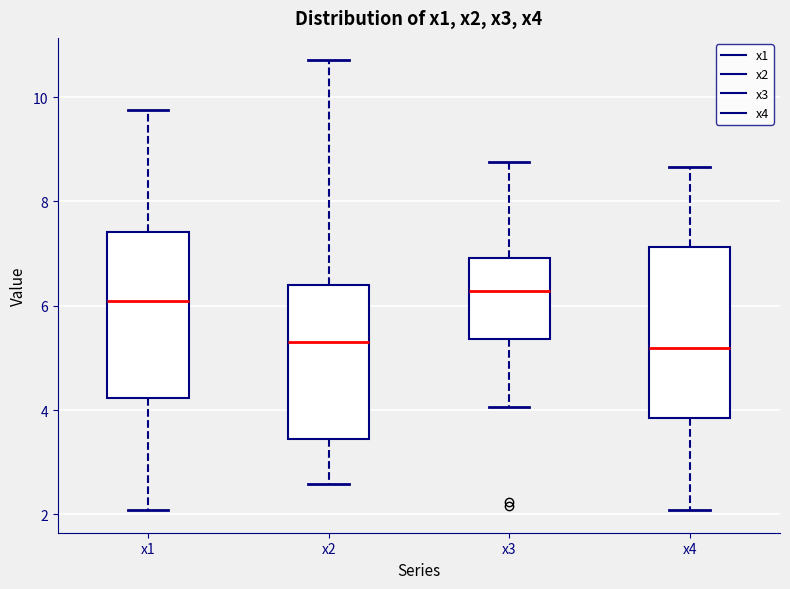

Reading left to right, transcribe this box plot: for each box, give where its median line is, the range the box spans, and where its two whiskers end, as read against the y-axis. The values are not printed on the chart, so give them approximately, as read against the axis.

x1: median 6.0, box 4.2 to 7.4, whiskers 2.0 to 9.8
x2: median 5.4, box 3.4 to 6.4, whiskers 2.6 to 10.8
x3: median 6.2, box 5.4 to 7.0, whiskers 4.0 to 8.8
x4: median 5.2, box 3.8 to 7.2, whiskers 2.0 to 8.6